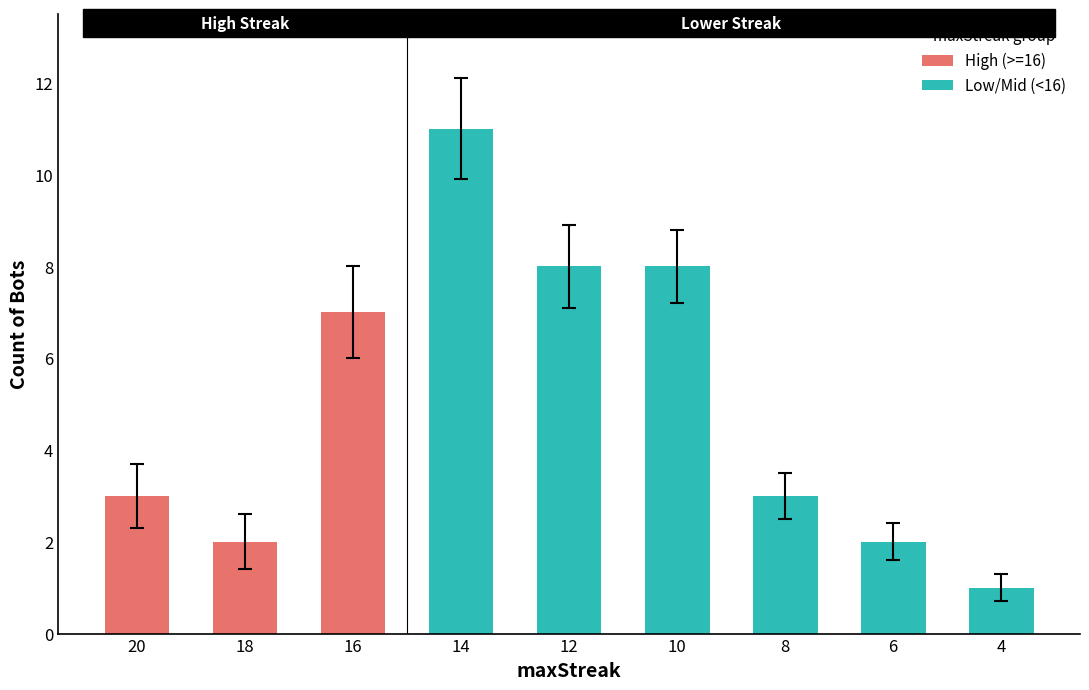

Rank the categories by value from highest to lowest.

14, 12, 10, 16, 20, 8, 18, 6, 4